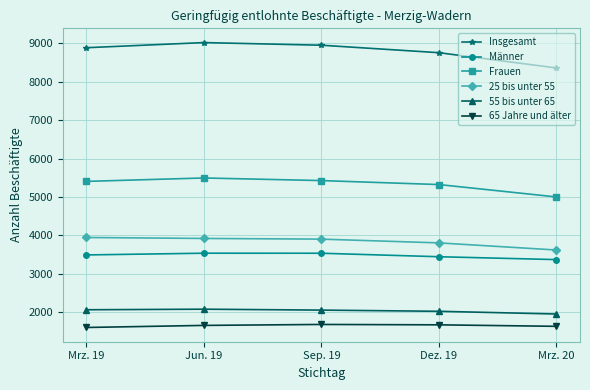

At which category does Insgesamt reach its first local peak?

Jun. 19